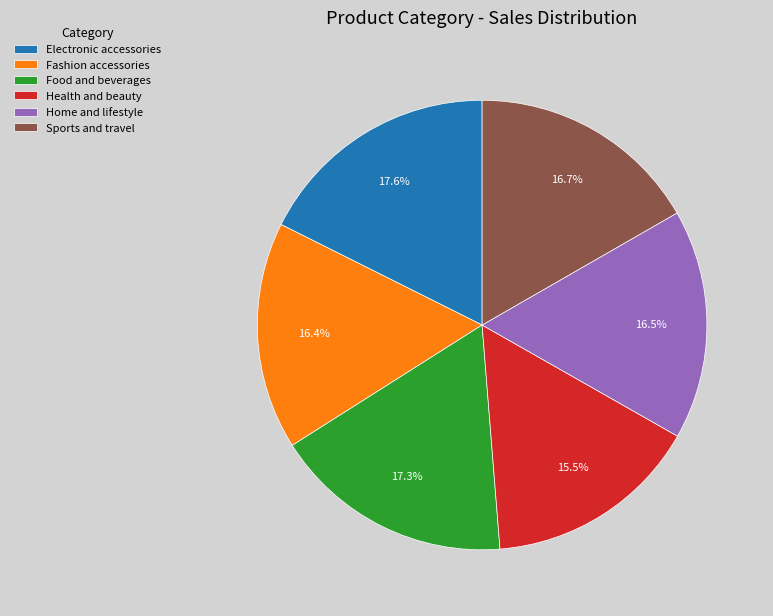

How much of the chart is everything except Home and lifestyle?

83.5%